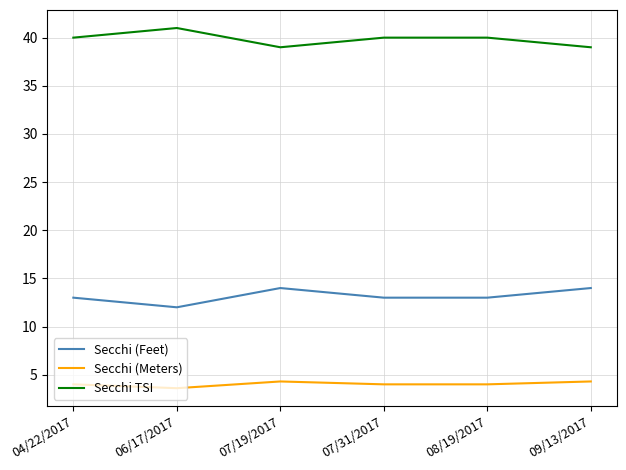

What is the difference between the highest and lowest values at 04/22/2017?

36.0